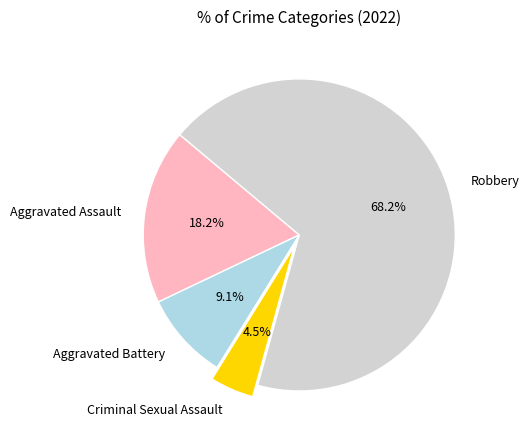

Which has a higher value, Aggravated Battery or Criminal Sexual Assault?

Aggravated Battery